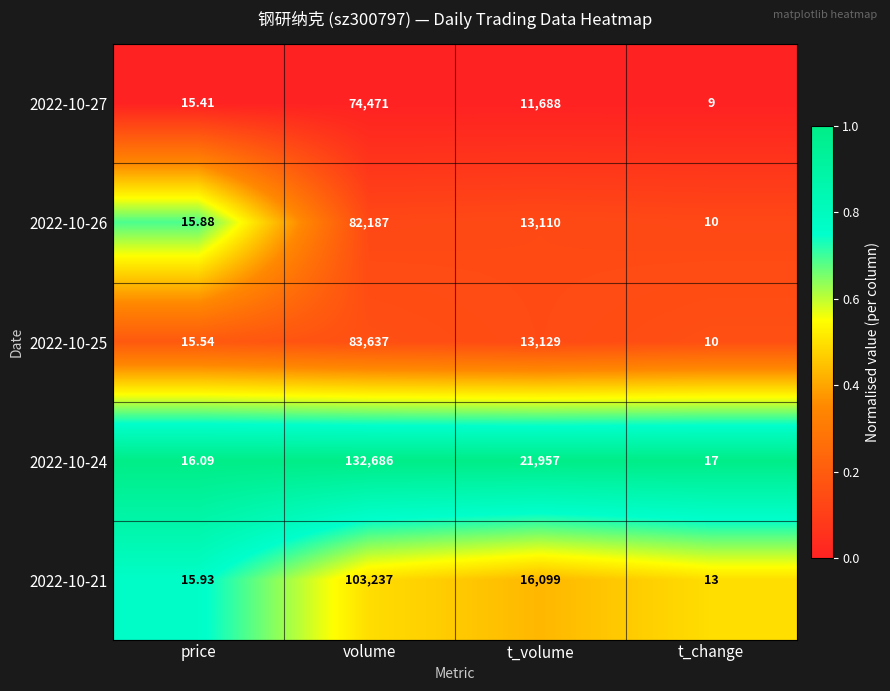

Which category has the lowest value across all series?

t_change